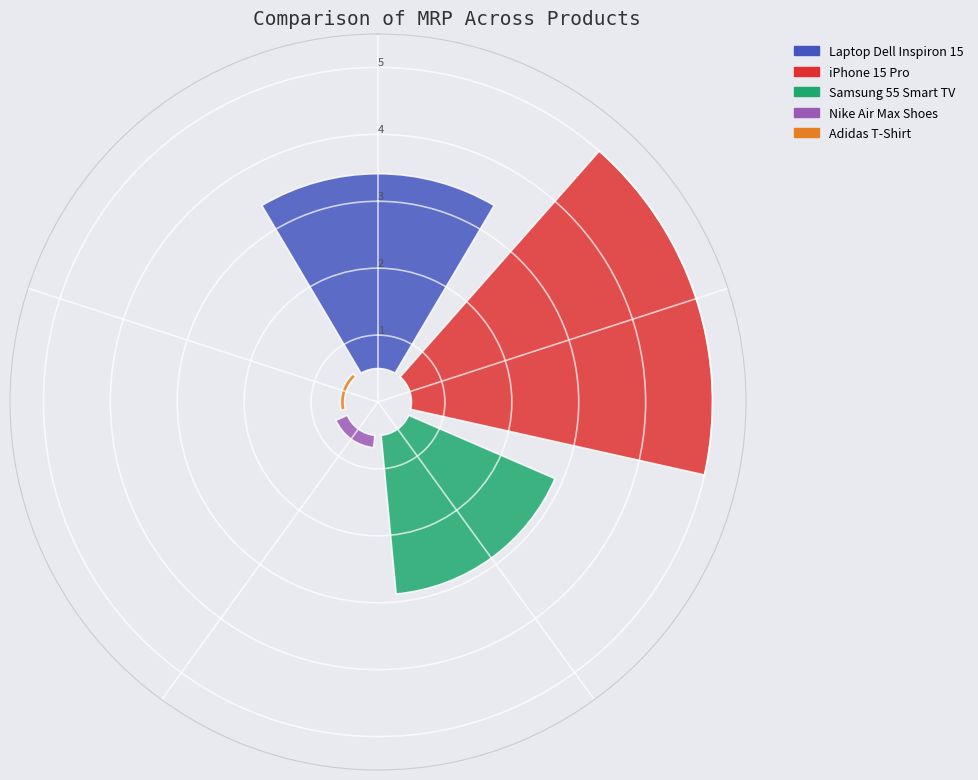

What is the smallest slice in the pie chart?

Adidas T-Shirt